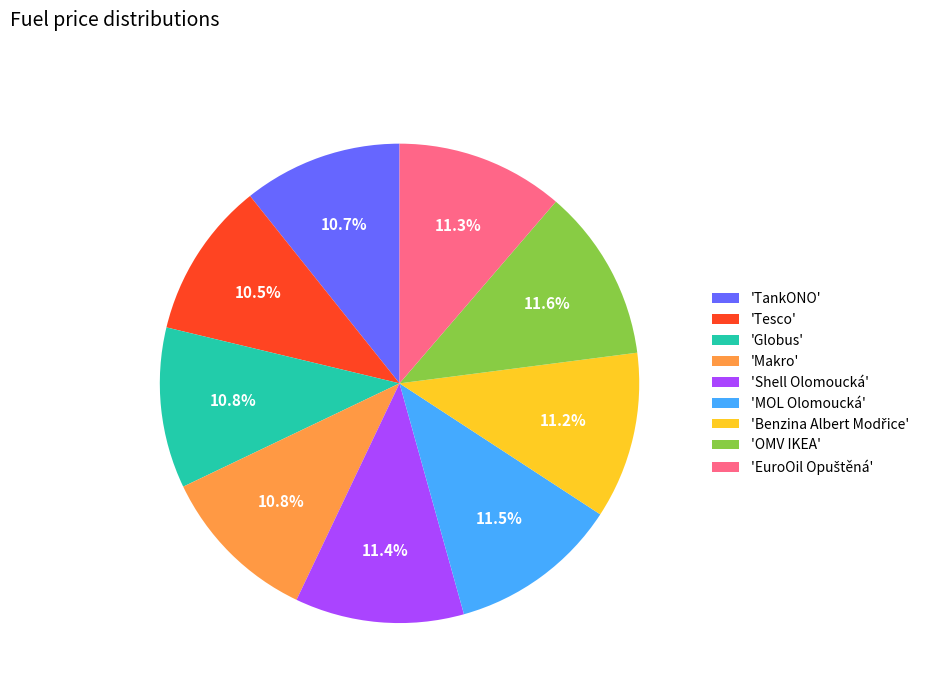

Between 'Globus' and 'MOL Olomoucká', which is larger?

'MOL Olomoucká'